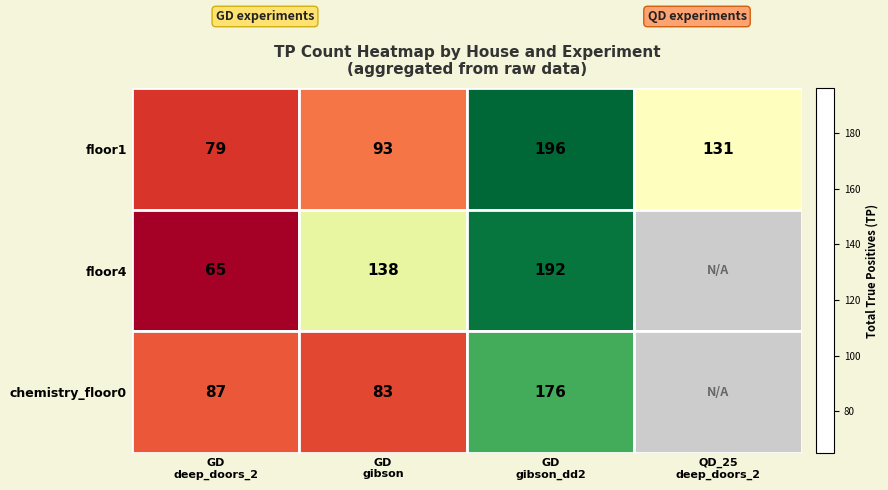

Which series changed the most between GD gibson and GD gibson_dd2?

floor1